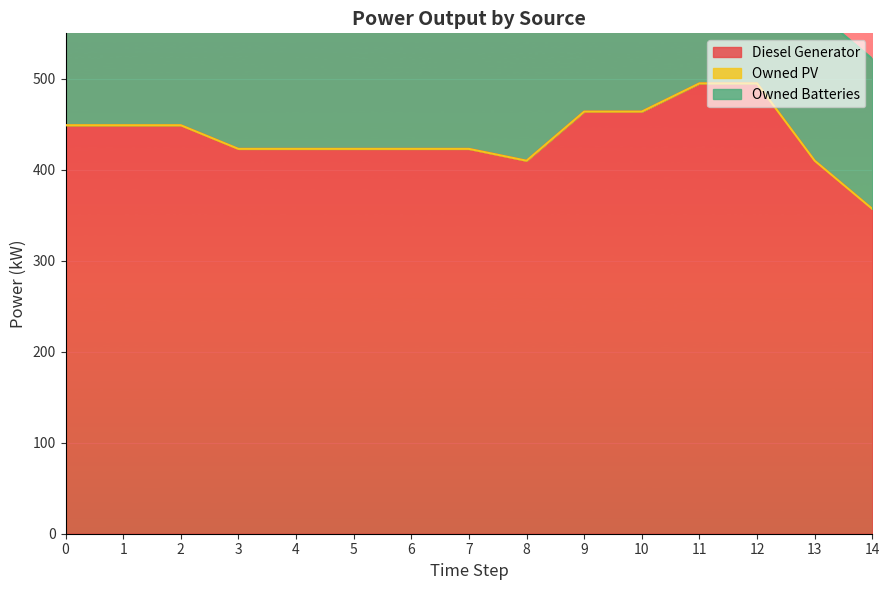

Which series changed the most between 2 and 7?

Owned Batteries